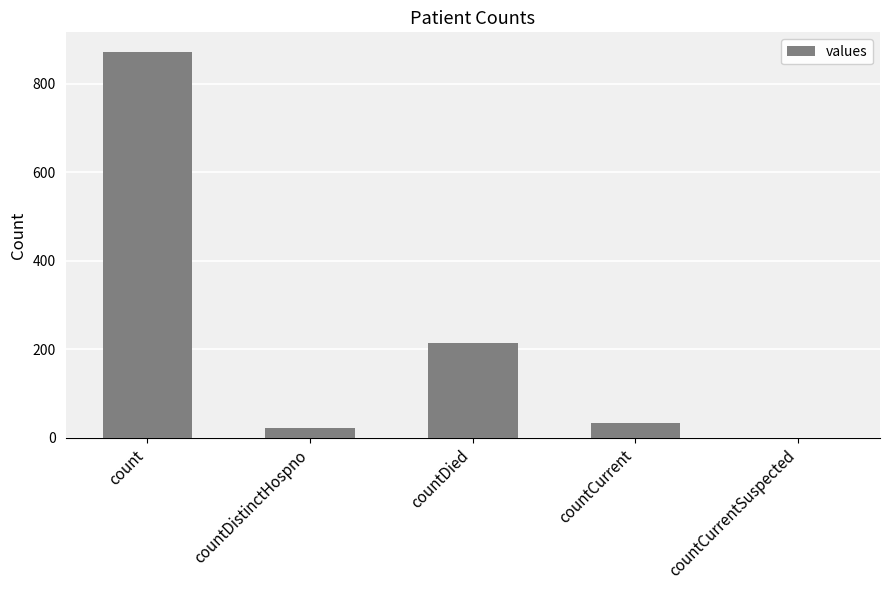

Reading right to left, list all the values displayed in this chart.

0	33	215	22	873